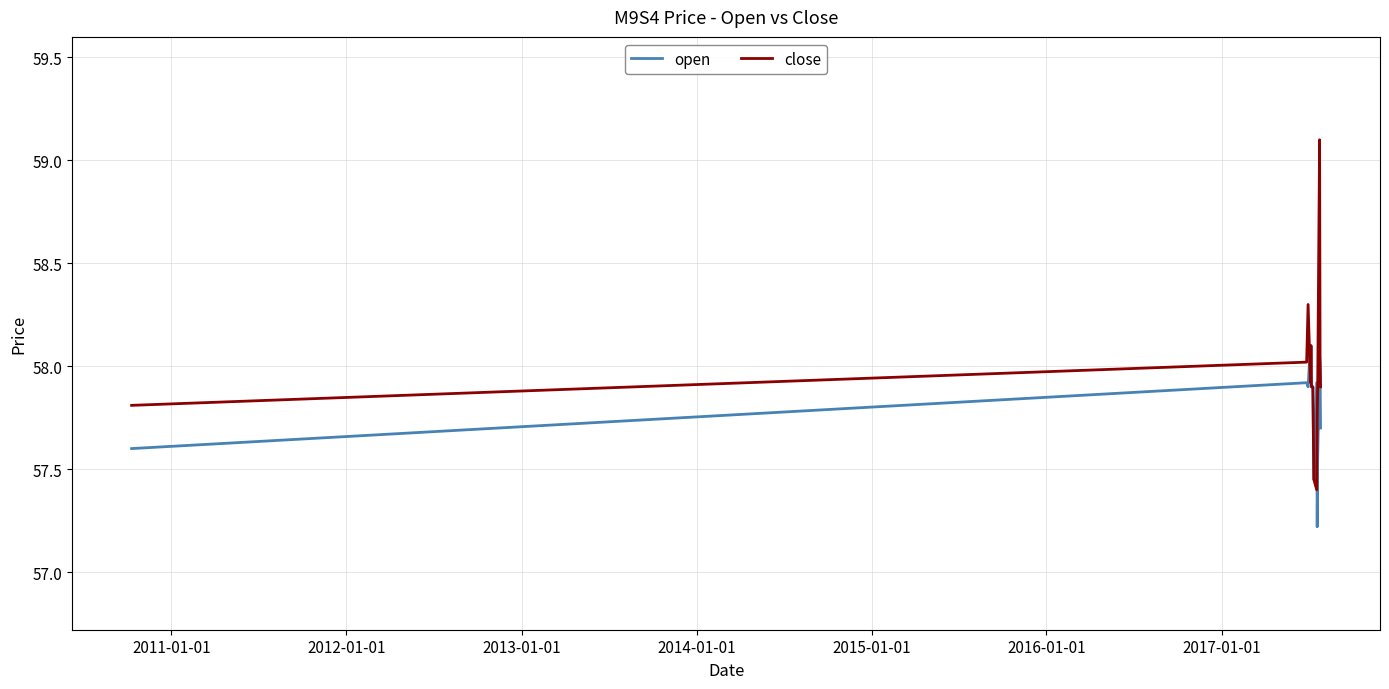

Which series has the widest spread of values?

close